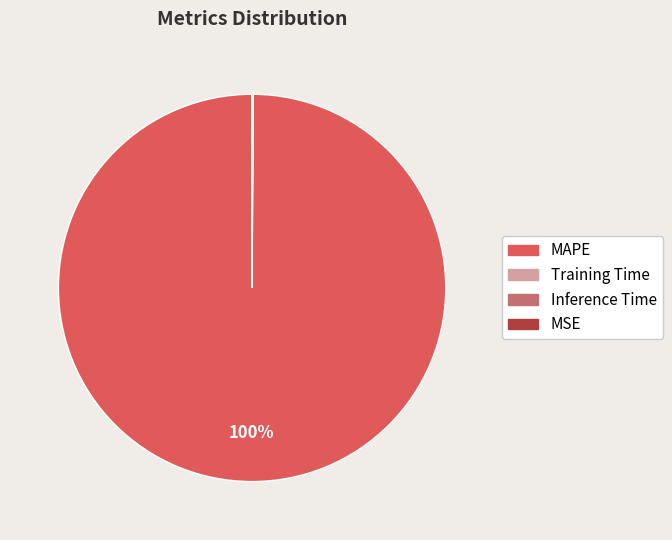

What is the majority slice?

MAPE